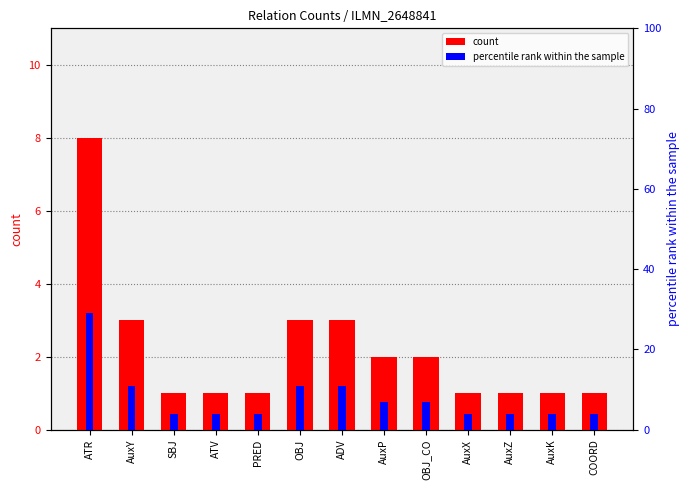

The count series shows 0 at PRED. True or false?

False